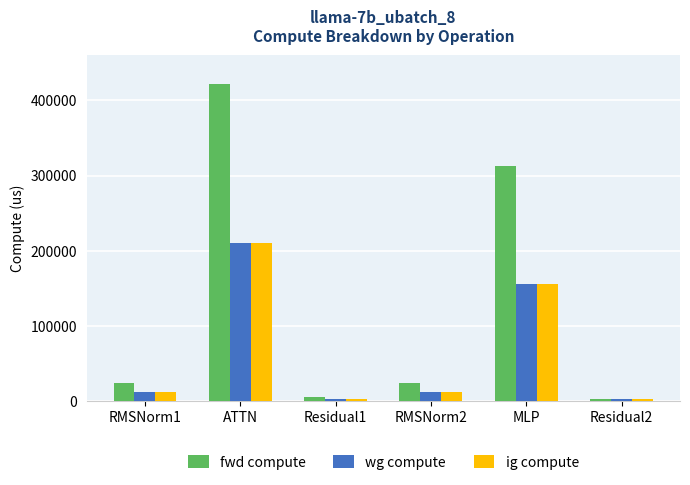

Reading right to left, what are all the values shown in this chart?

fwd compute: Residual2=3133.9	MLP=312971.0	RMSNorm2=24865.0	Residual1=6267.9	ATTN=421172.3	RMSNorm1=24865.0
wg compute: Residual2=3133.9	MLP=156485.5	RMSNorm2=12432.5	Residual1=3133.9	ATTN=210586.2	RMSNorm1=12432.5
ig compute: Residual2=3133.9	MLP=156485.5	RMSNorm2=12432.5	Residual1=3133.9	ATTN=210586.2	RMSNorm1=12432.5